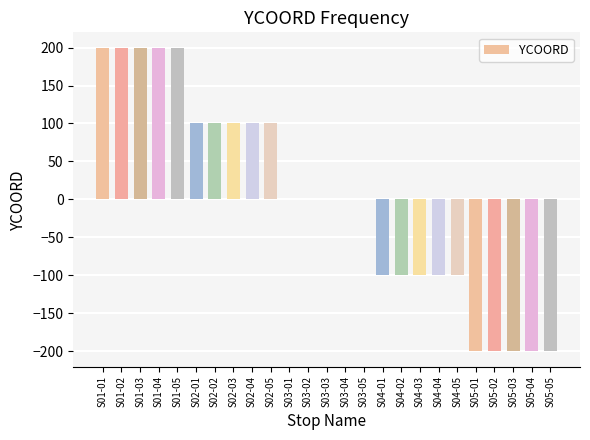

Which has a higher value, S04-05 or S05-02?

S04-05